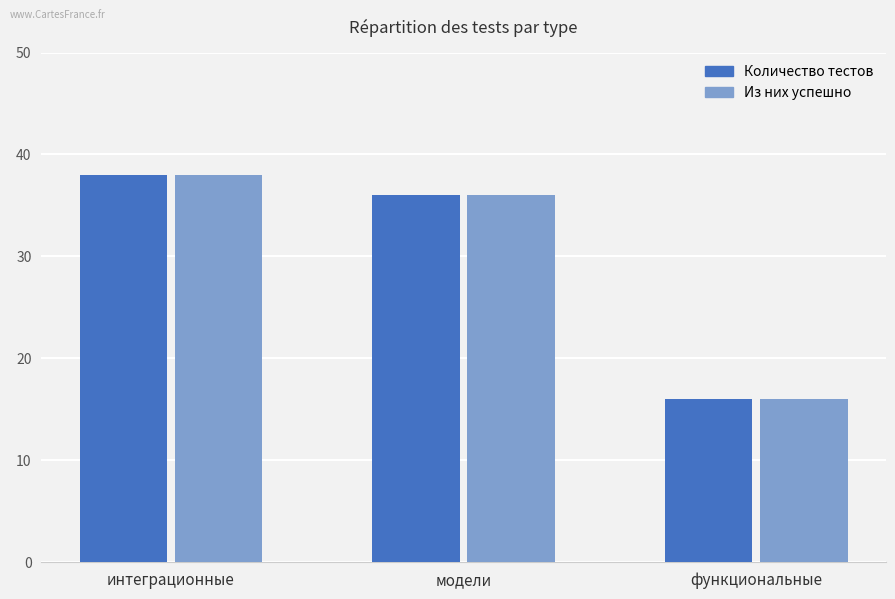

How many bars are there in total?

6